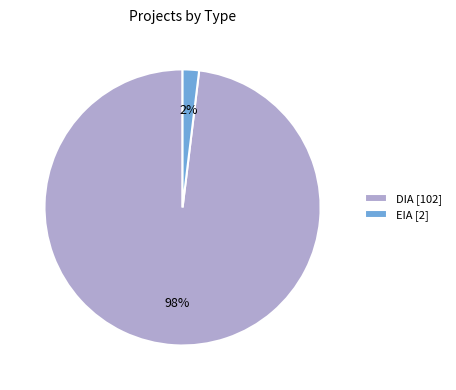

Which category has the biggest portion of the pie?

DIA